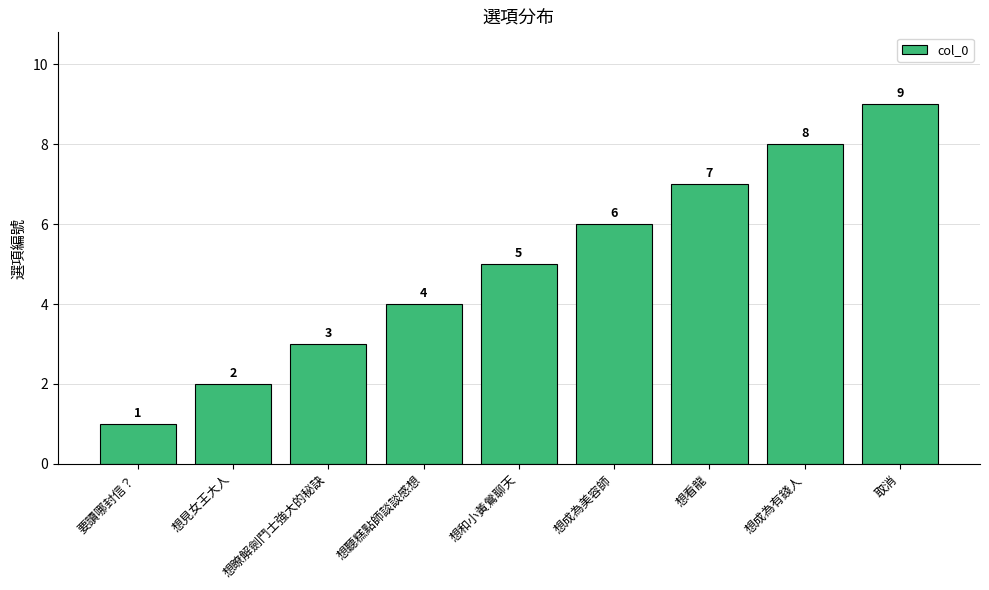

What value does the data have at 想成為美容師?

6